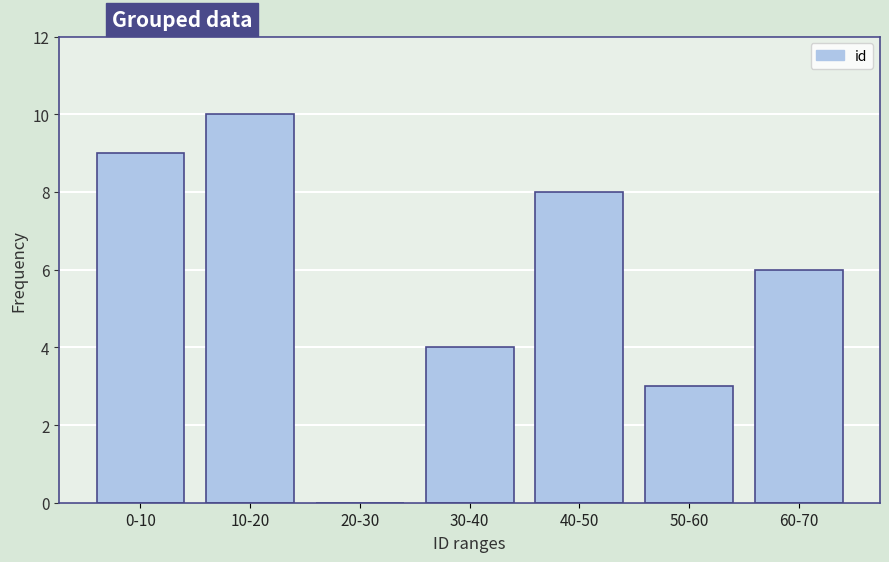

Reading left to right, extract all data points from this chart.

0-10=9	10-20=10	20-30=0	30-40=4	40-50=8	50-60=3	60-70=6